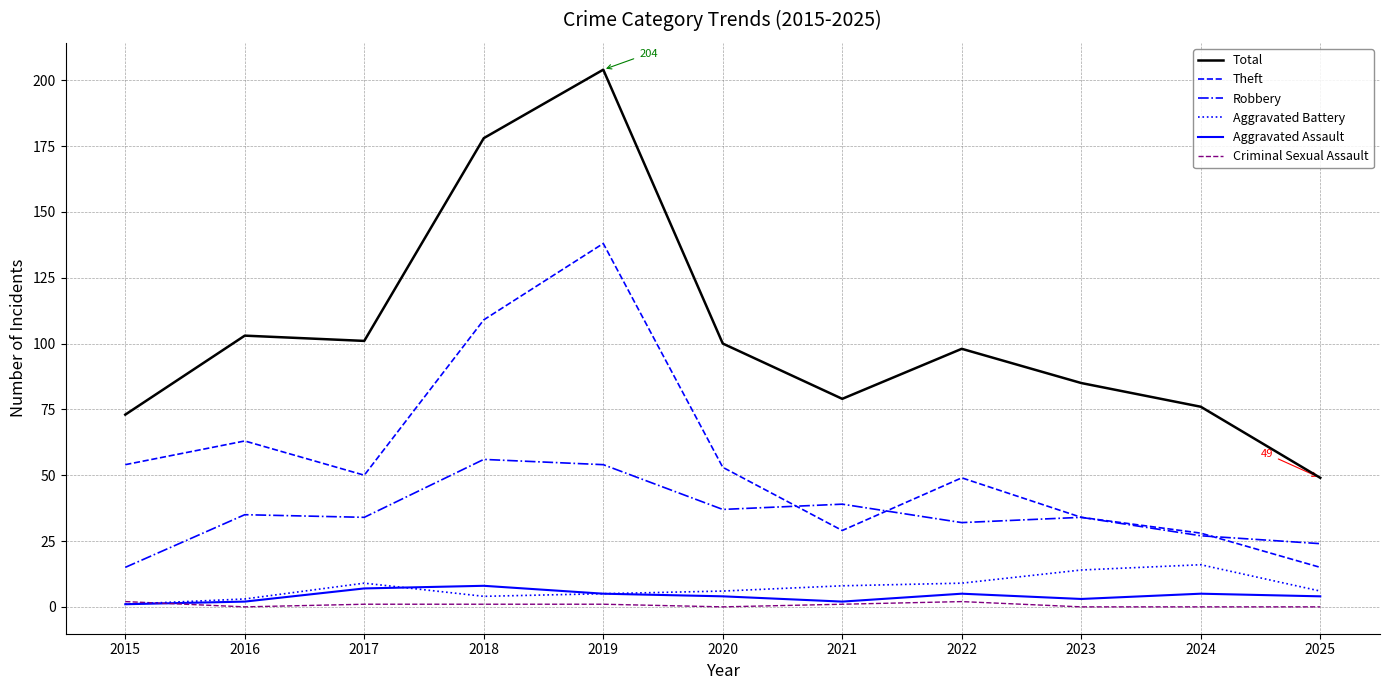

What is the approximate value of Aggravated Assault at 2024?

5